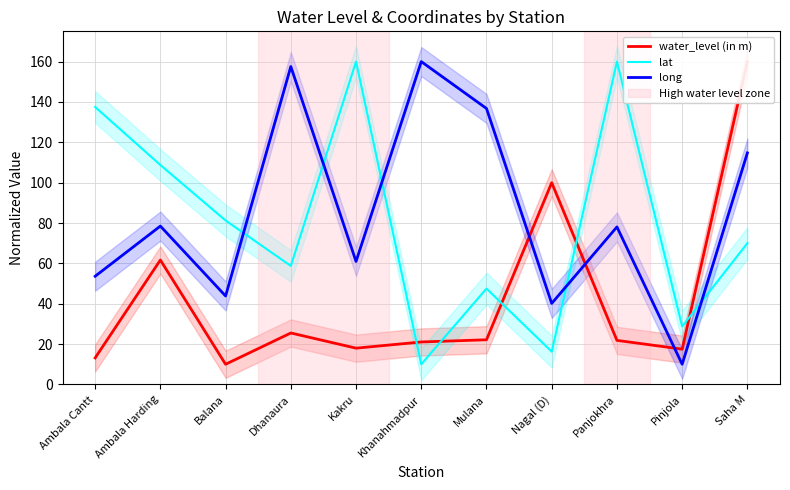

Rank the series at Khanahmadpur from lowest to highest value.

lat, water_level (in m), long